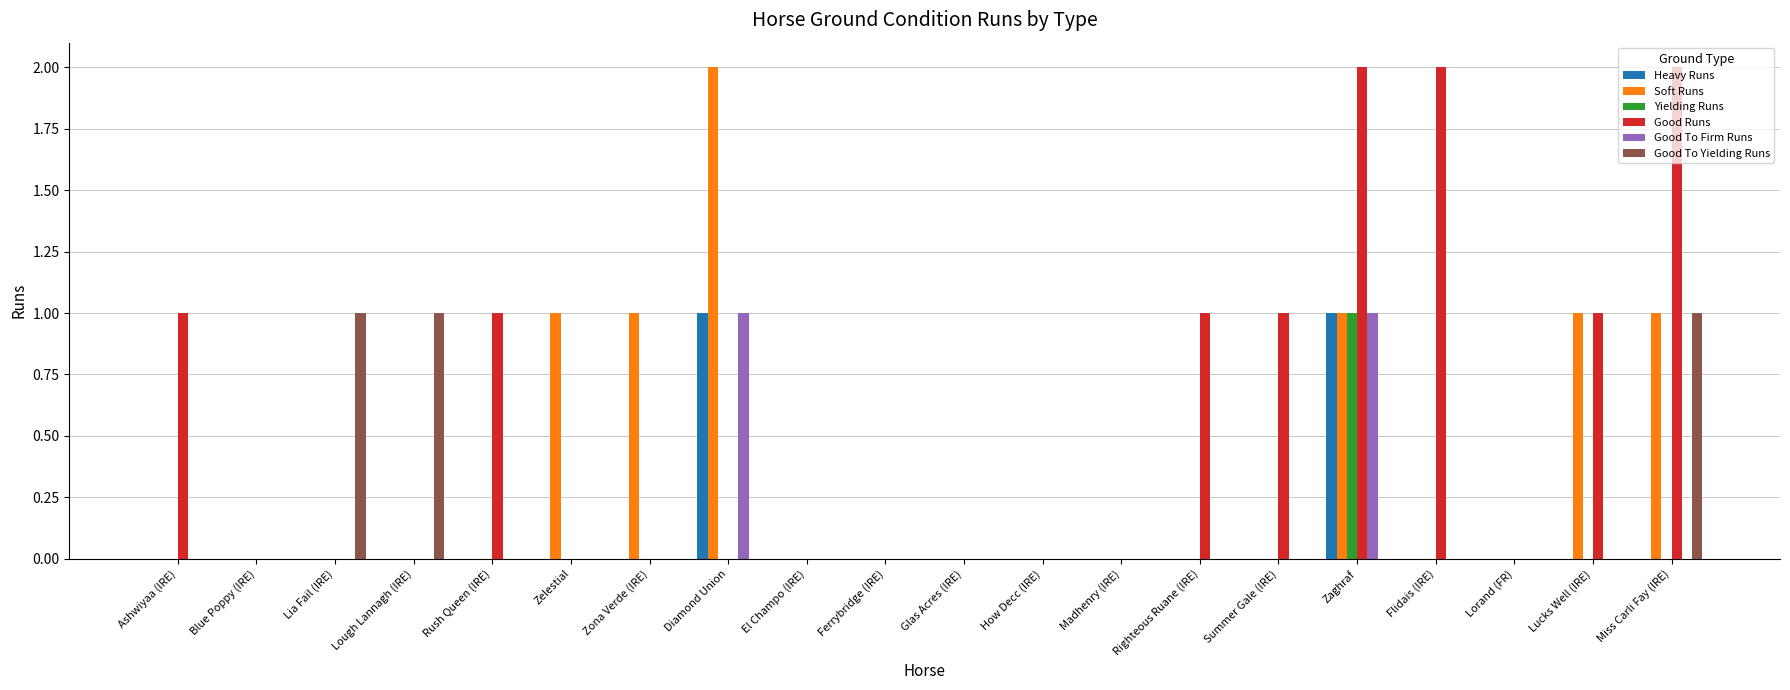

Which series has the largest total across all categories?

Good Runs